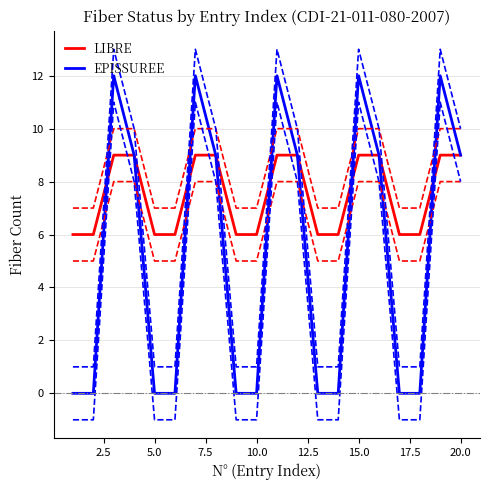

The value of LIBRE at 10.0 is 9. True or false?

False